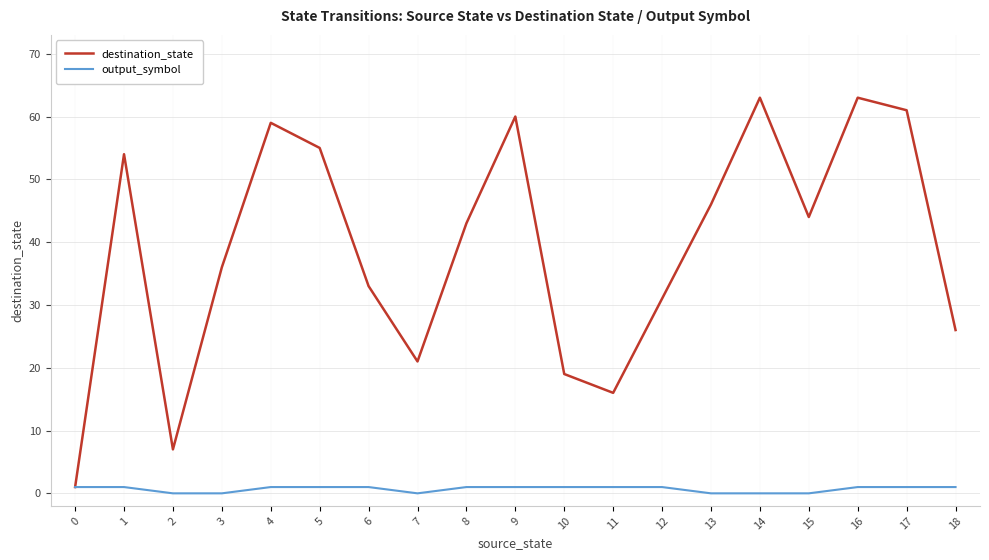

Is it true that destination_state equals 25 at 11?

False